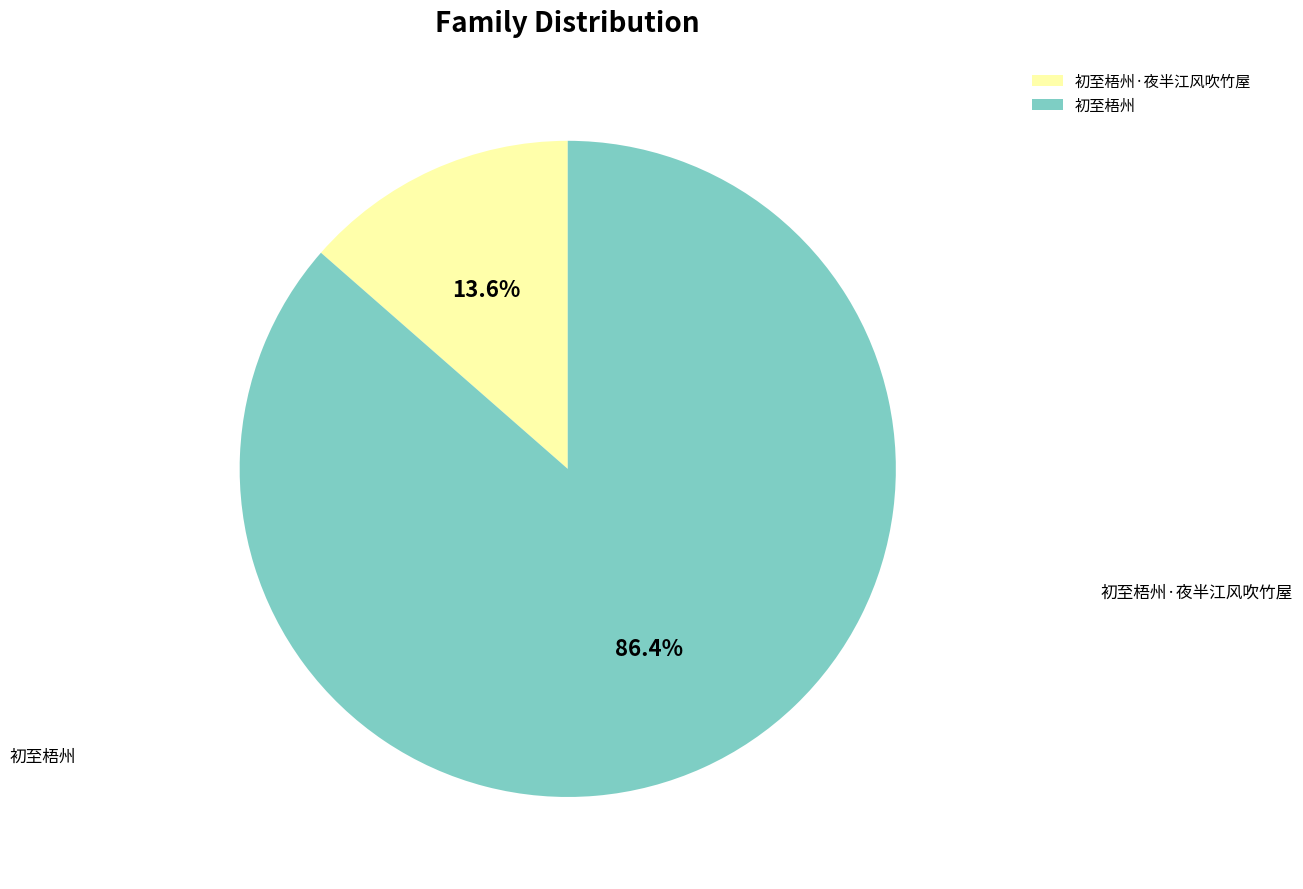

Which category has the biggest portion of the pie?

初至梧州